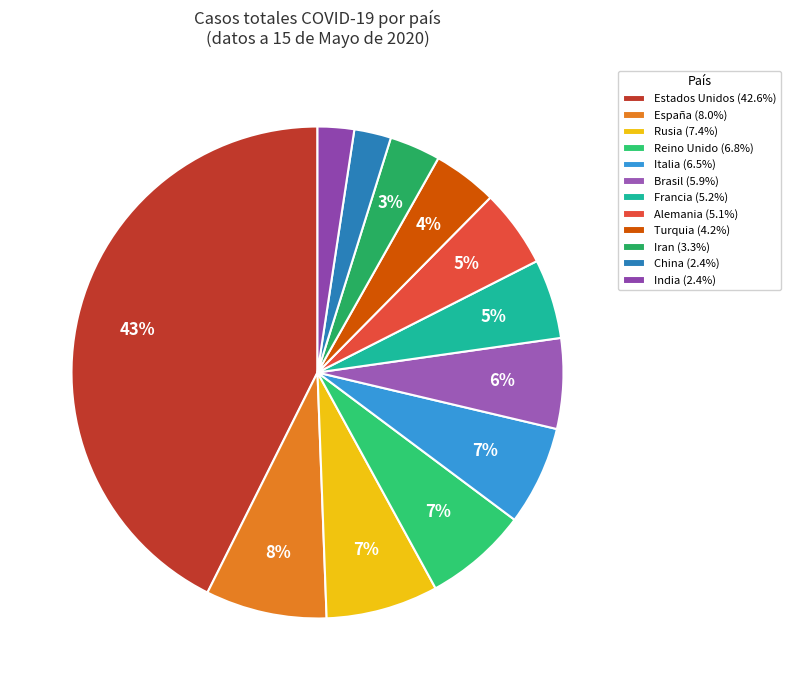

Which category has the smallest portion of the pie?

India